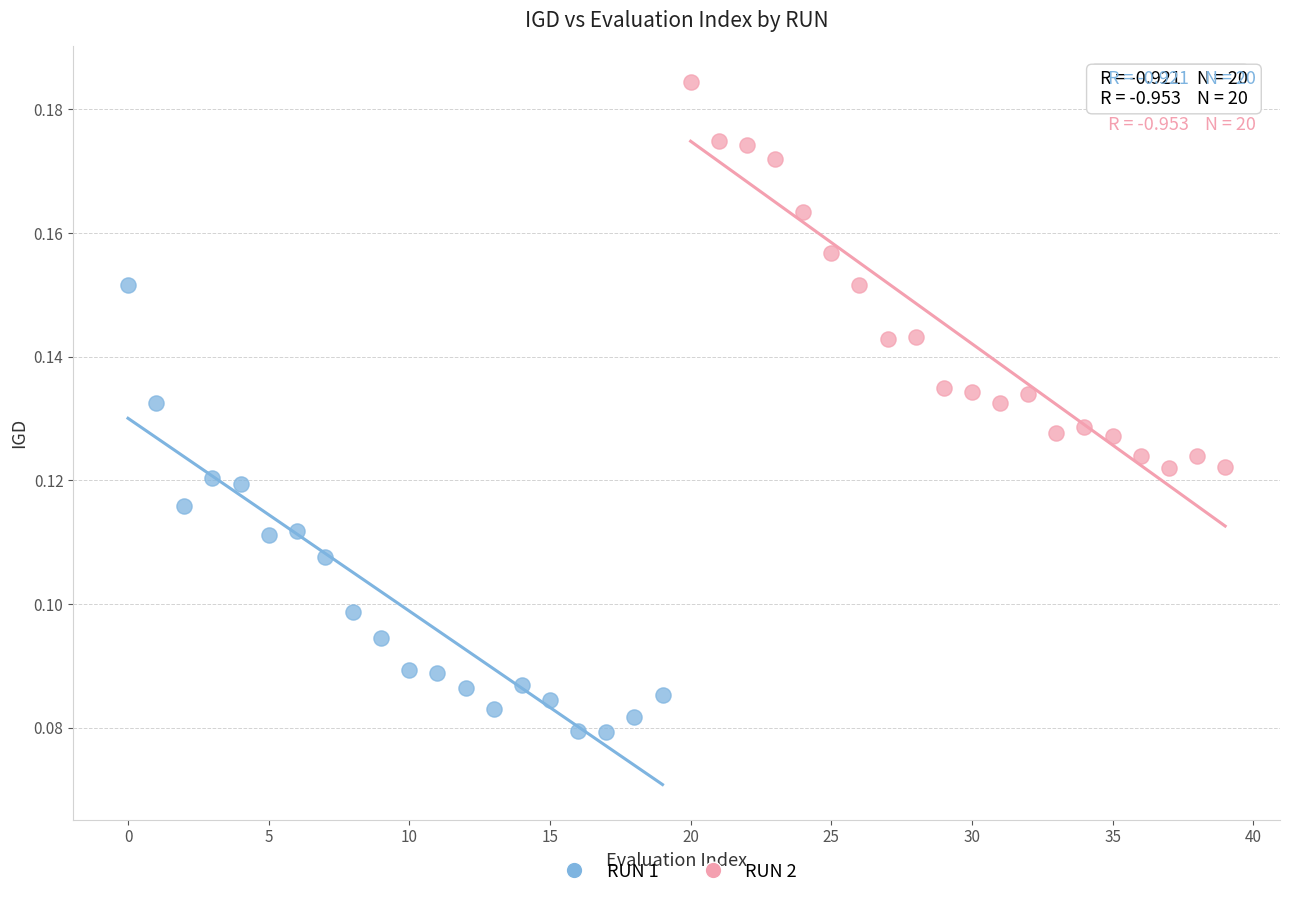

Which series contains the lowest Y value?

RUN 1